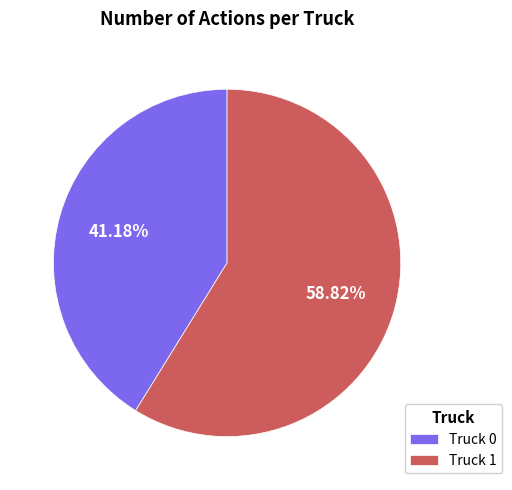

Do Truck 1 and Truck 0 together represent more than half of the pie?

Yes